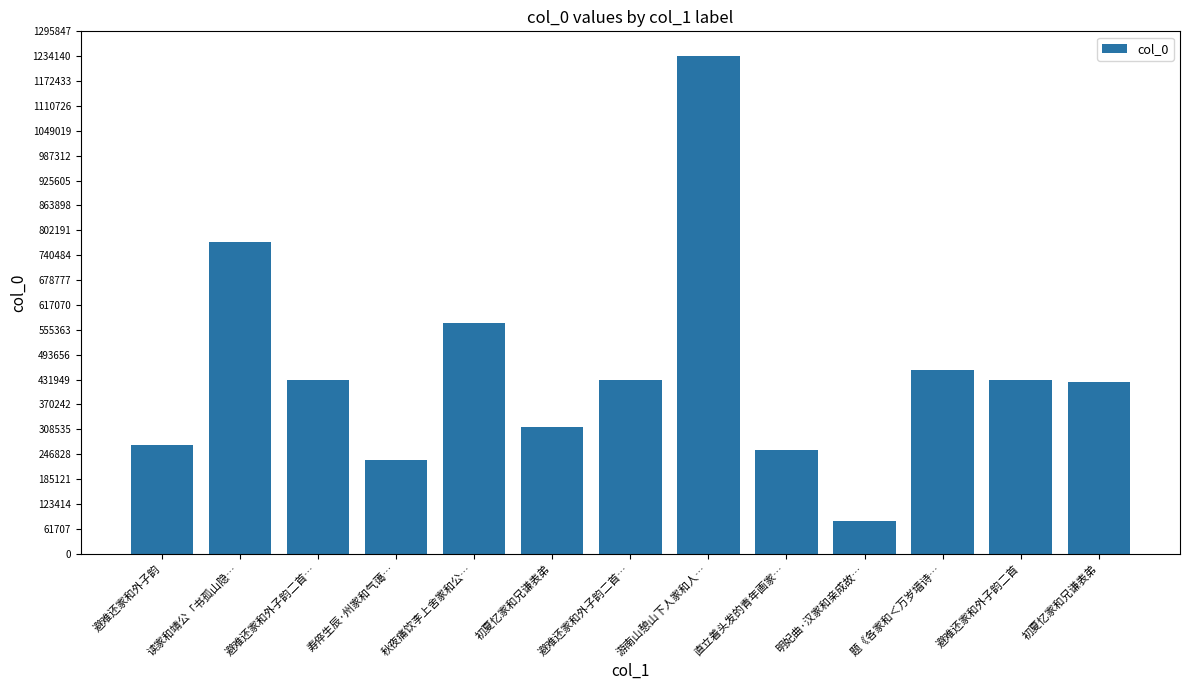

Count the number of categories in the chart.

13